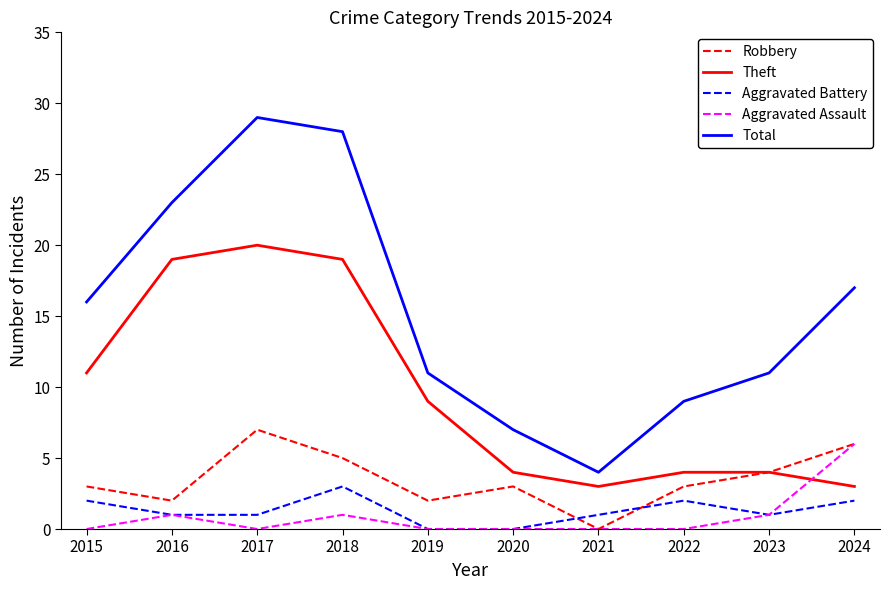

Which series has the largest total across all categories?

Total